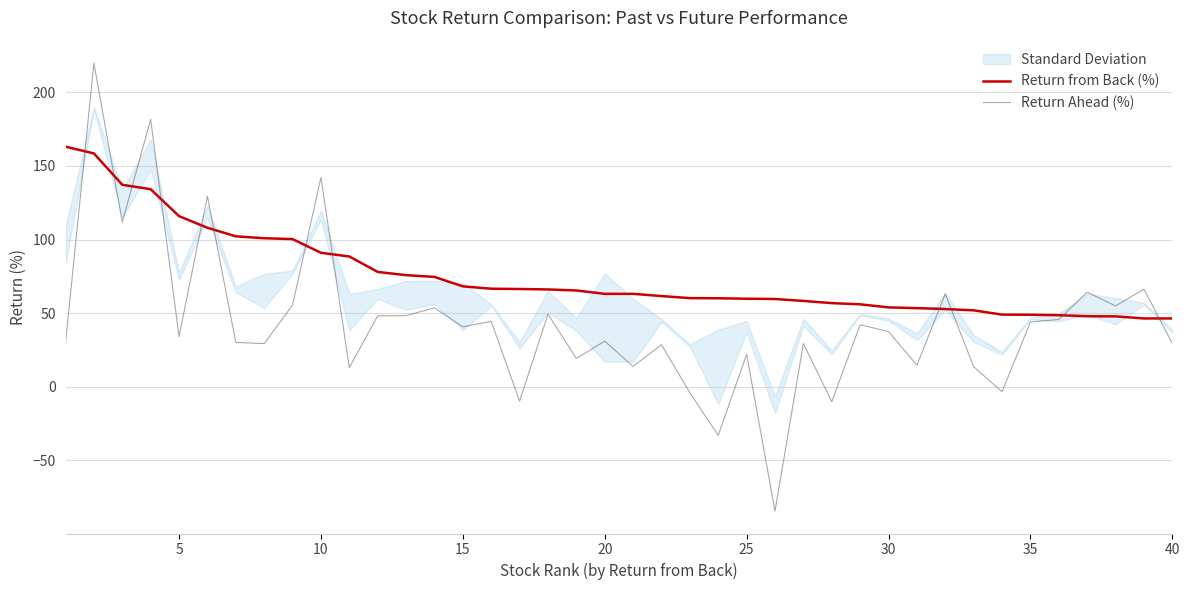

The Return from Back (%) series shows 89.1 at 15. True or false?

False